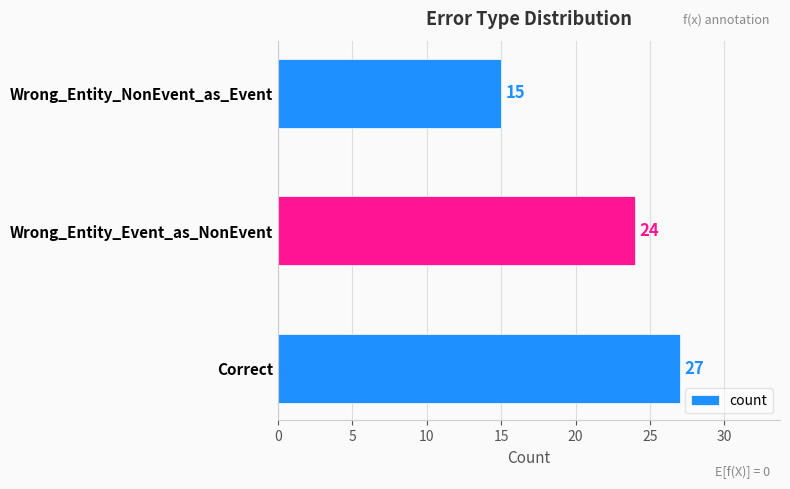

Rank the categories by value from highest to lowest.

Correct, Wrong_Entity_Event_as_NonEvent, Wrong_Entity_NonEvent_as_Event